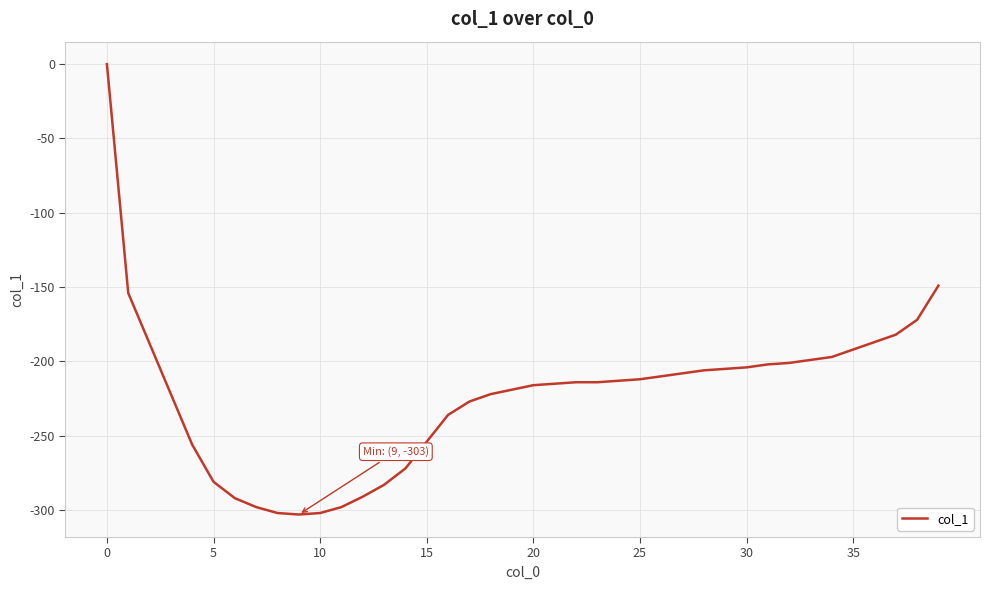

What is the difference between the maximum and minimum values?

303